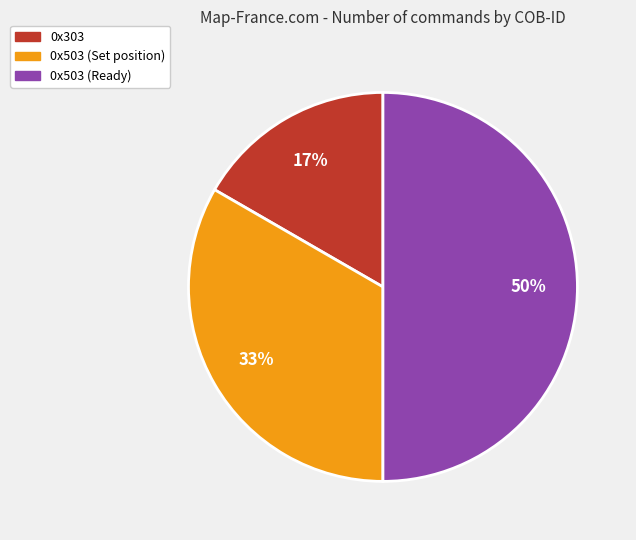

Between 0x503 (Set position) and 0x303, which is larger?

0x503 (Set position)